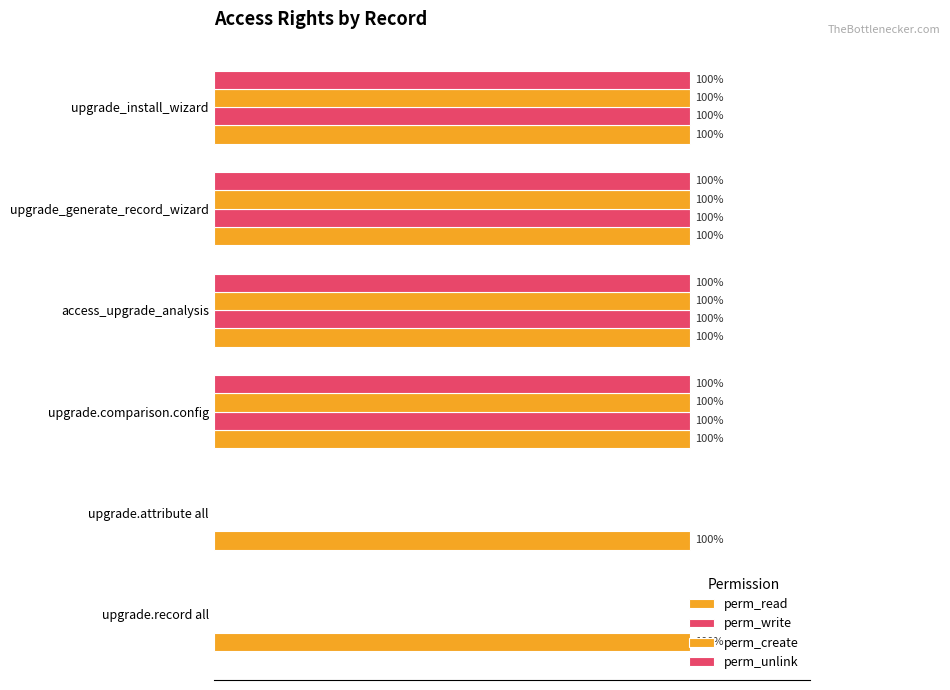

Are the bars horizontal?

Yes